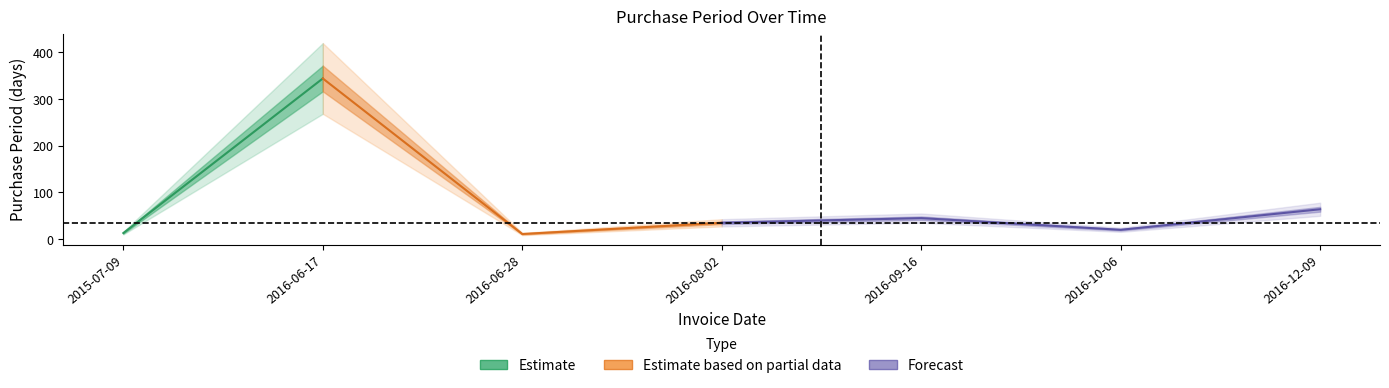

What is the sum of all values?

532